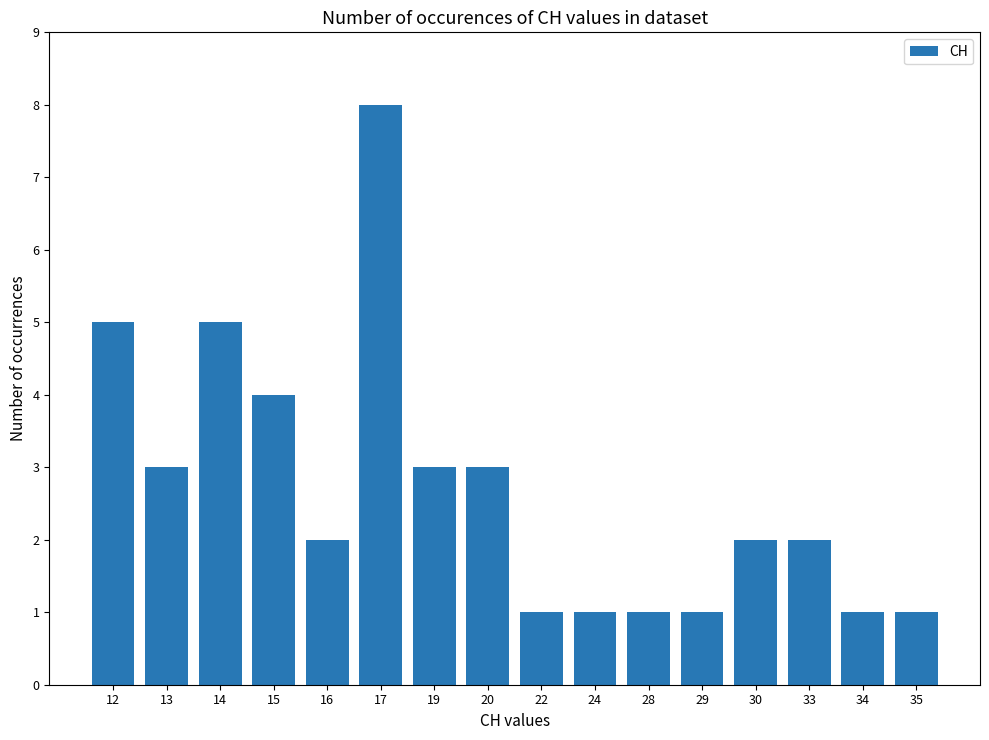

How many bars are there in total?

16